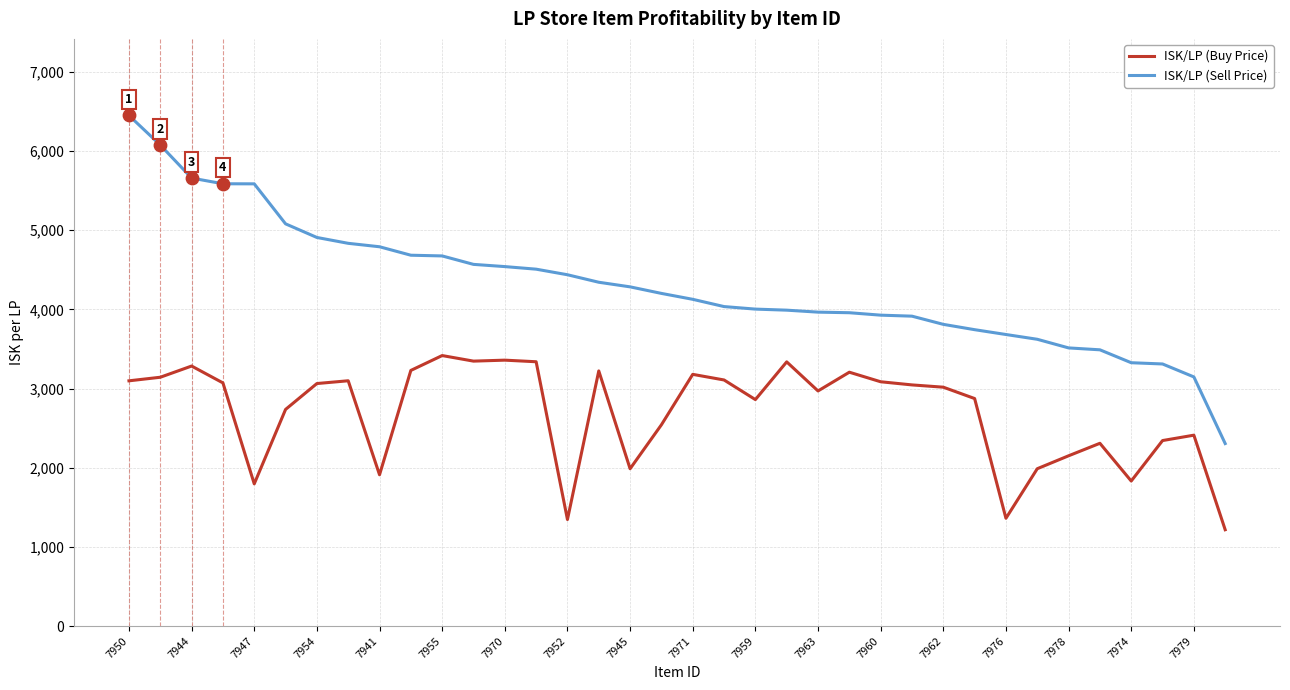

What is the maximum value shown in the chart?

6449.0